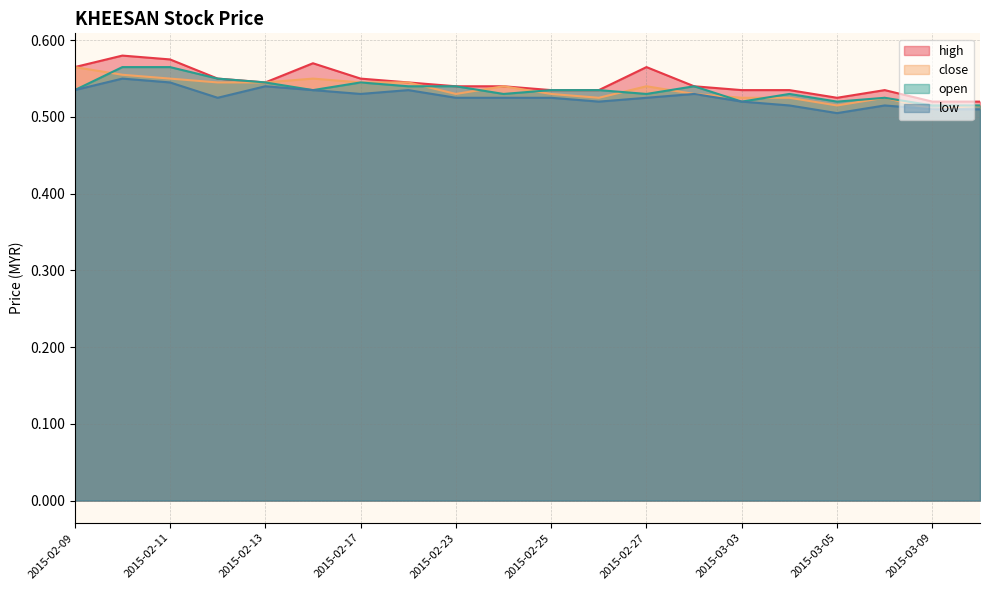

What is the maximum value shown in the chart?

0.6